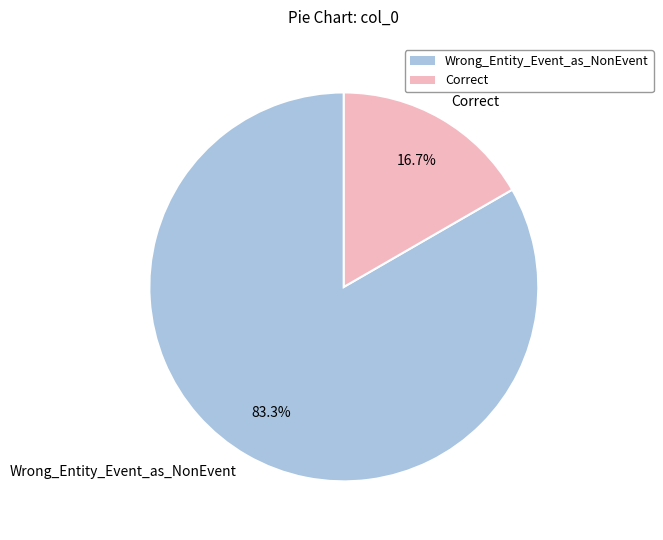

The Correct slice represents 17% of the pie. True or false?

True